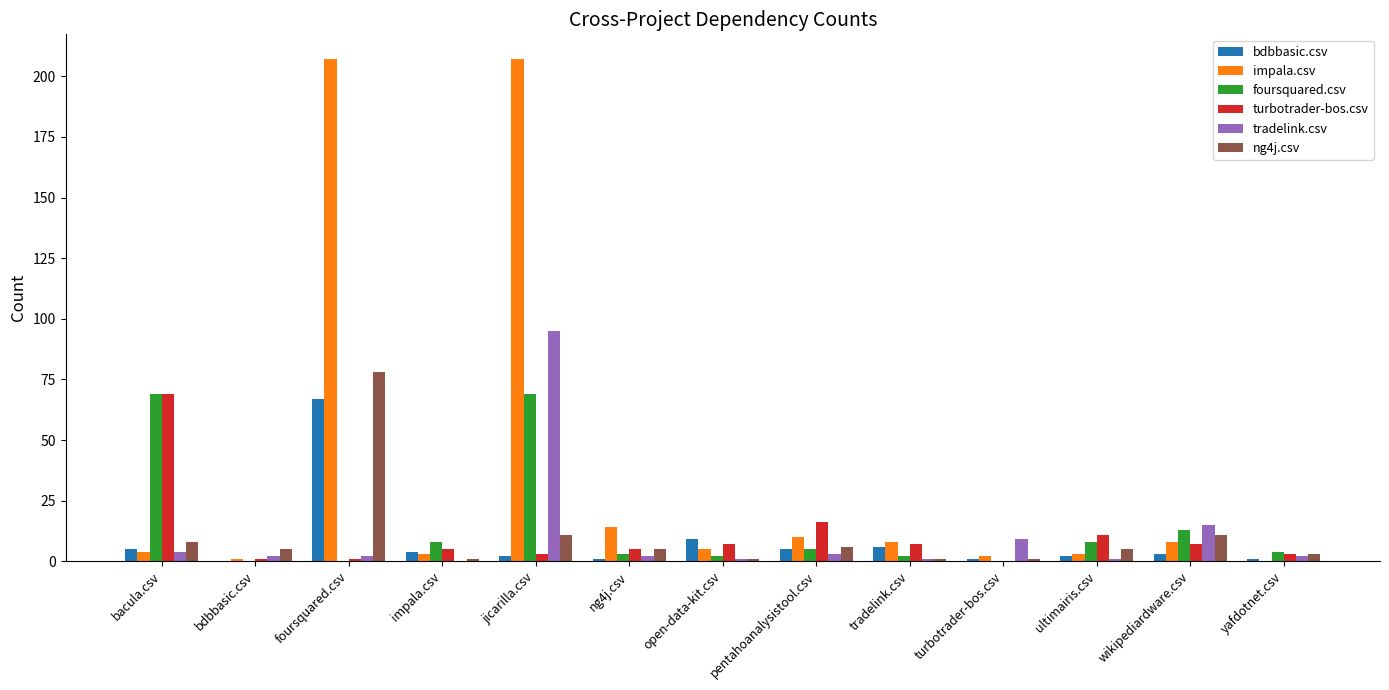

What is the total value across all series at pentahoanalysistool.csv?

45